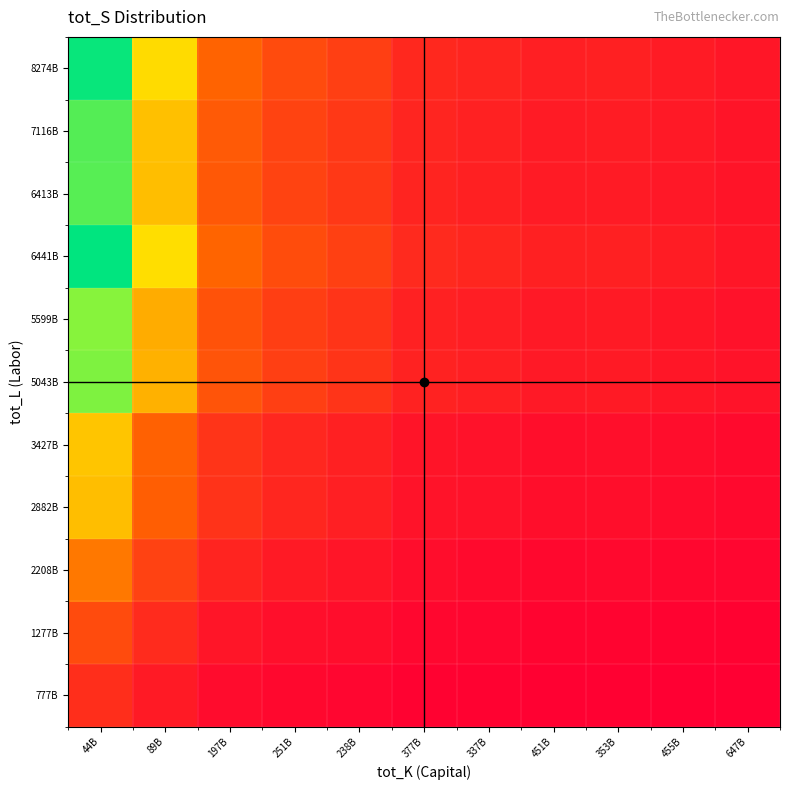

At how many categories does at least one series exceed 0?

11